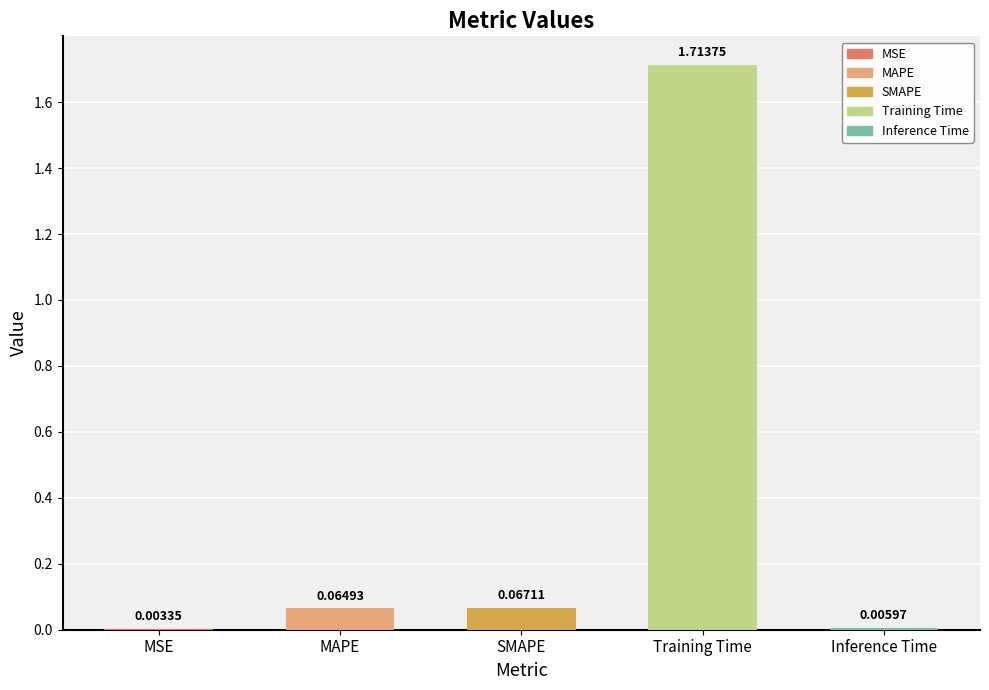

What is the sum of all values?

1.9